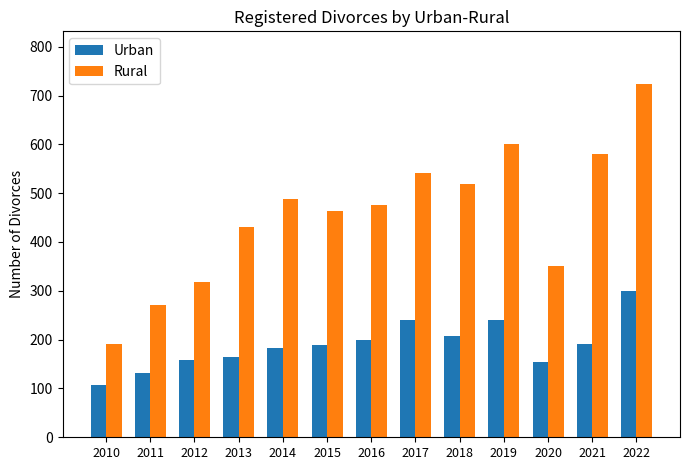

How many bars are there in each group?

2